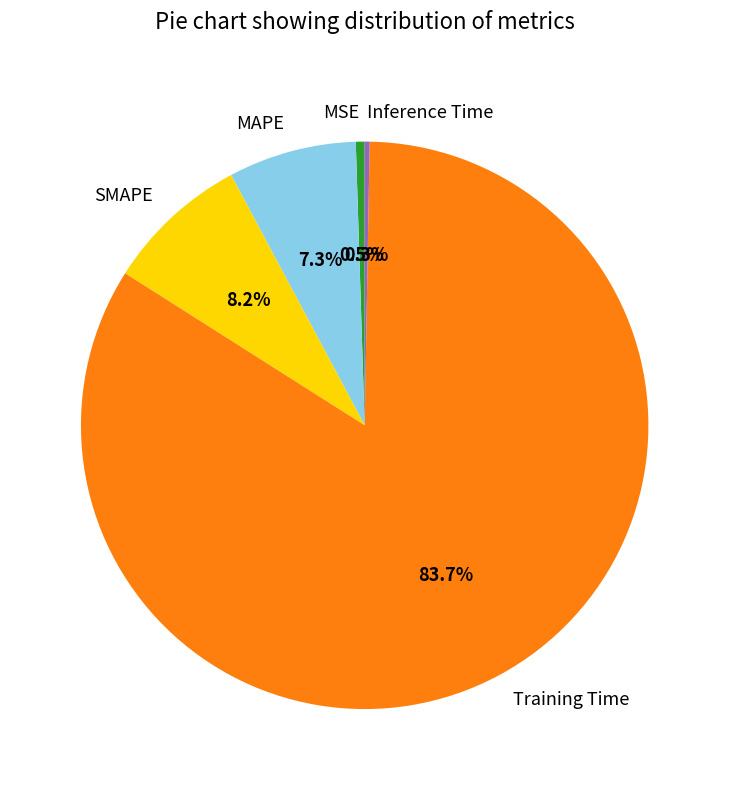

Does any single category account for the majority?

Yes